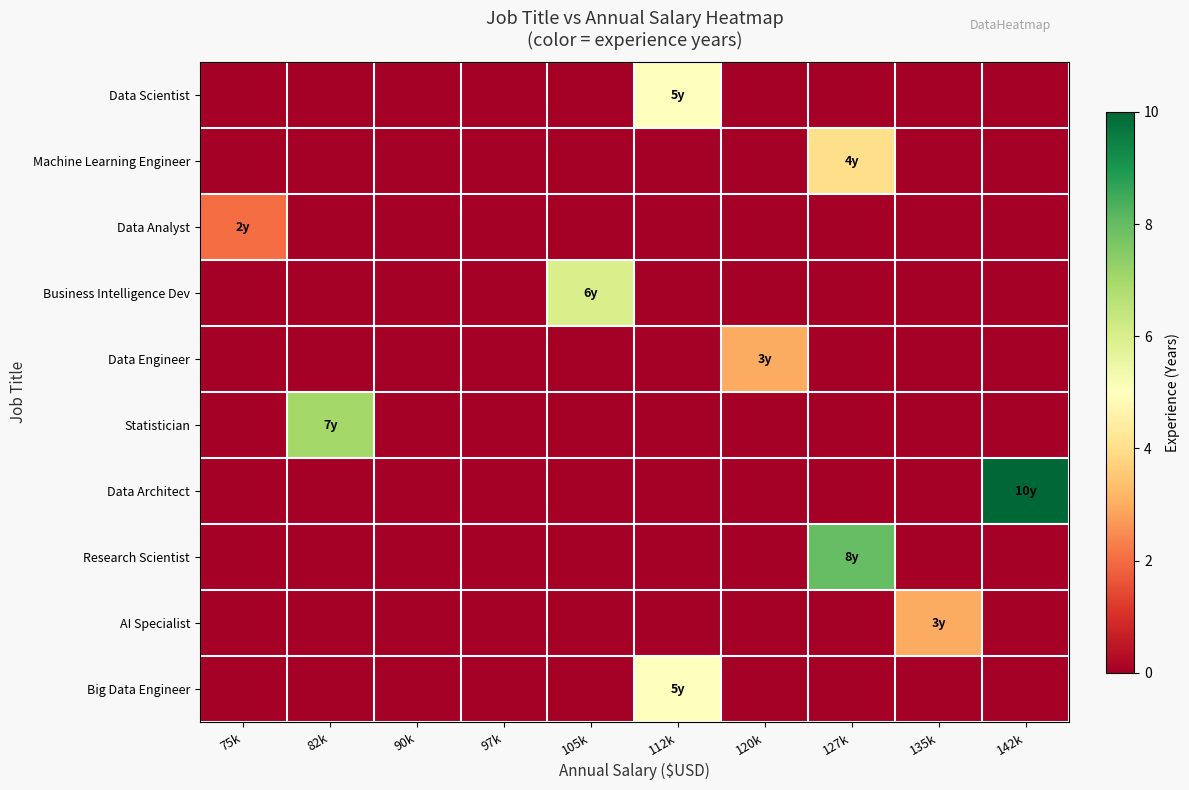

Which series has the largest range (max minus min)?

Data Architect